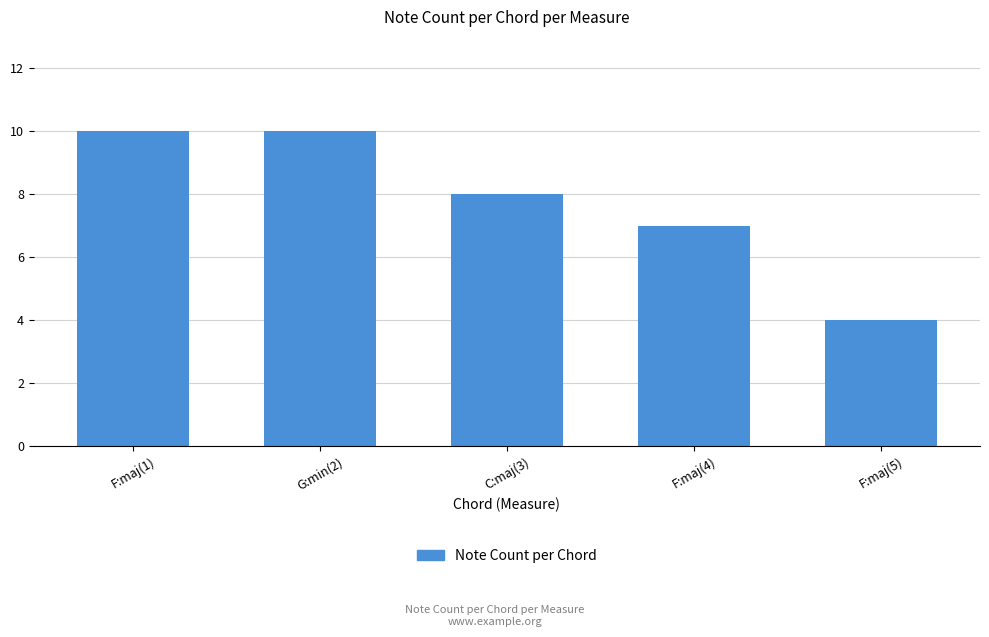

Reading left to right, what are all the values shown in this chart?

10	10	8	7	4